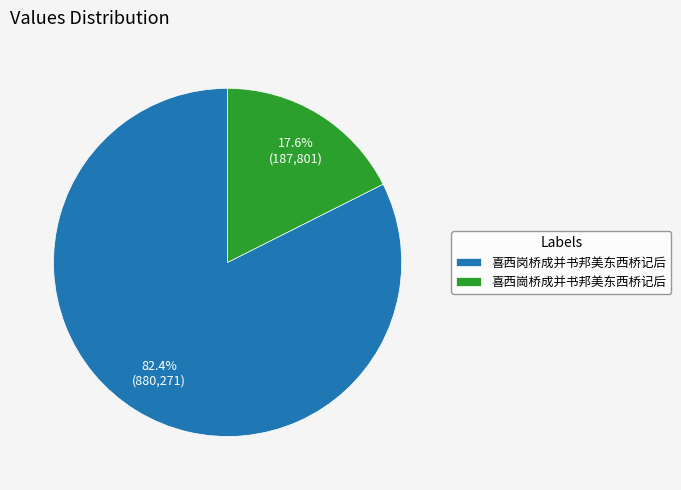

How much of the chart is everything except 喜西崗桥成并书邦美东西桥记后?

82.4%